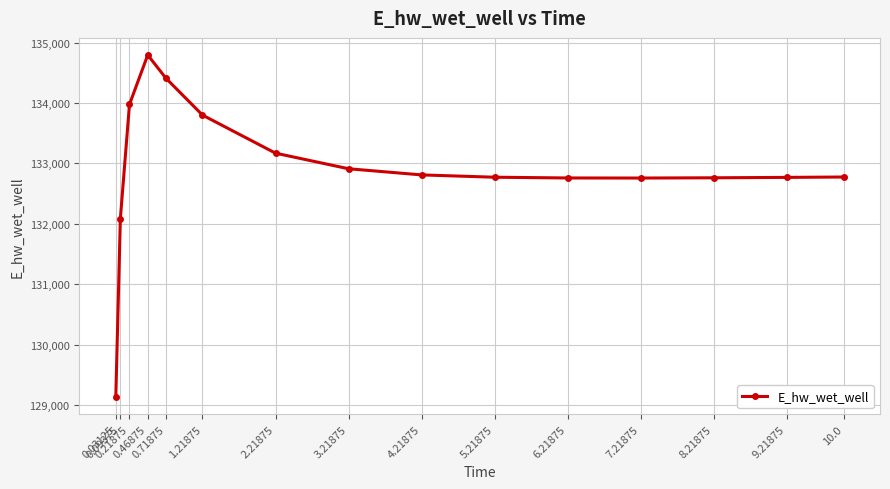

Which category has the highest value across all series?

0.46875